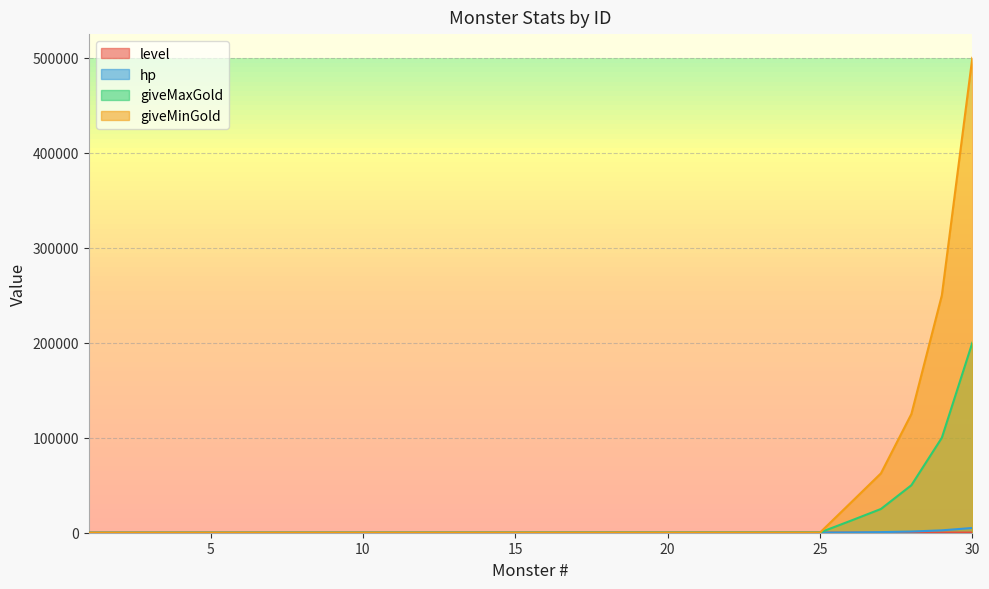

Is the value of giveMaxGold at 26 greater than the value of level at 24?

Yes